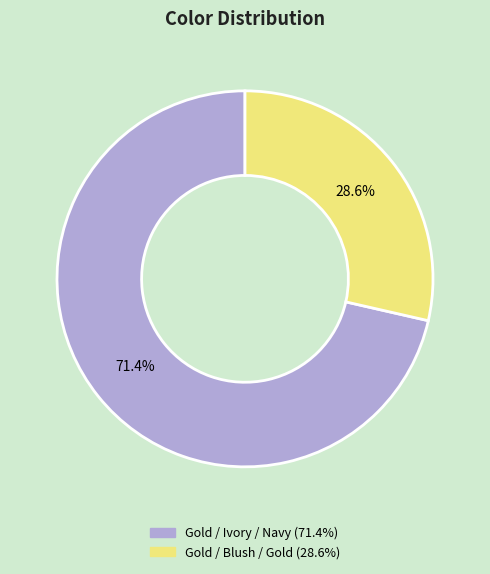

Approximately how many times larger is the value at Gold / Ivory / Navy compared to Gold / Blush / Gold?

2.5